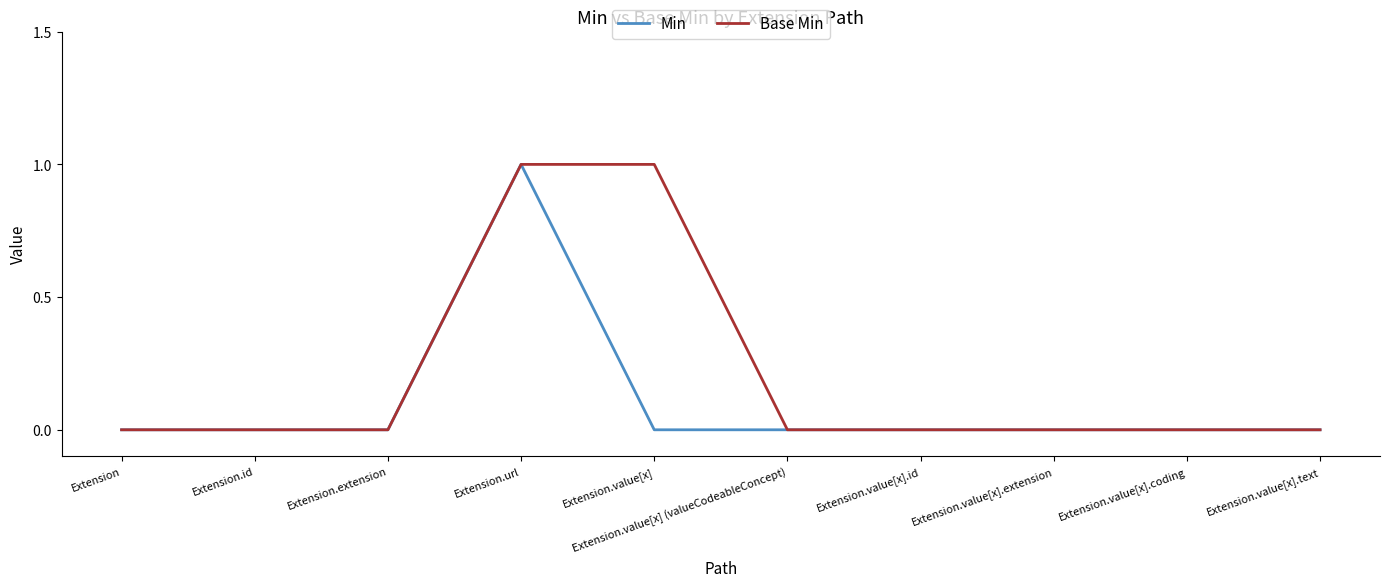

List the series in order of their overall mean, lowest first.

Min, Base Min